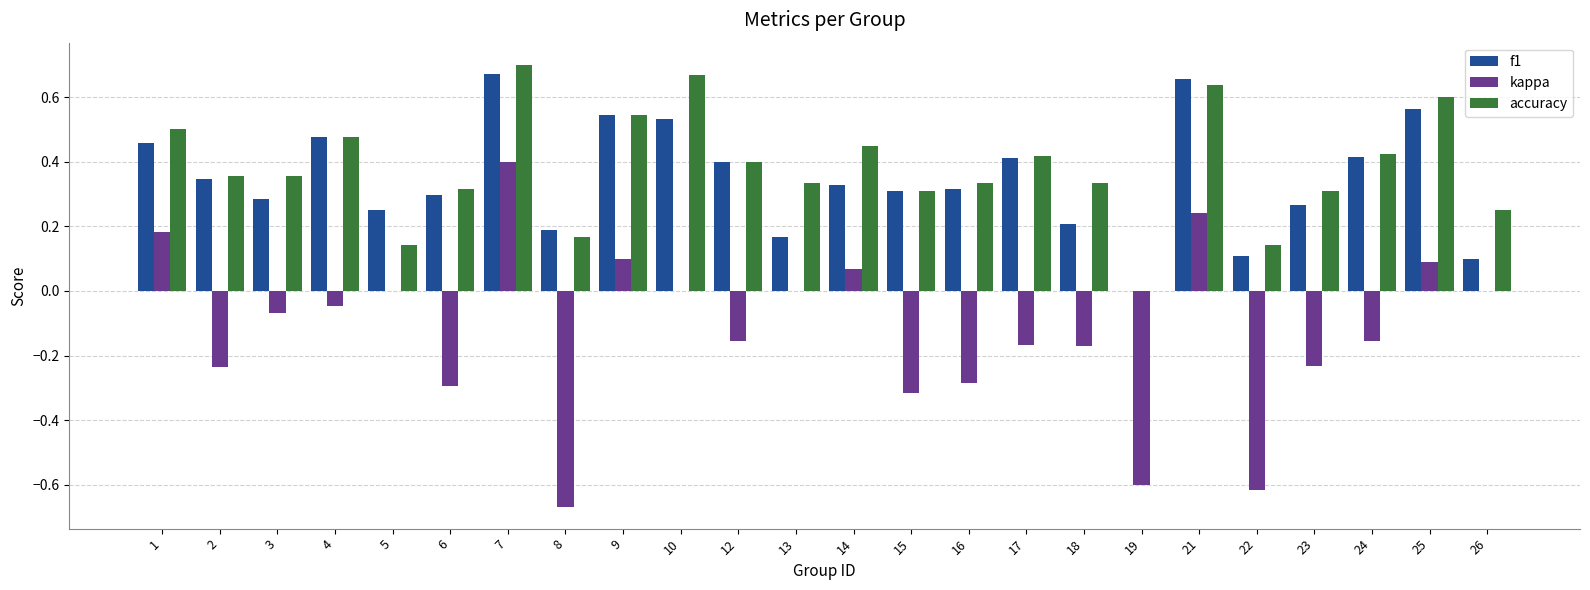

The accuracy series shows -0.2 at 19. True or false?

False